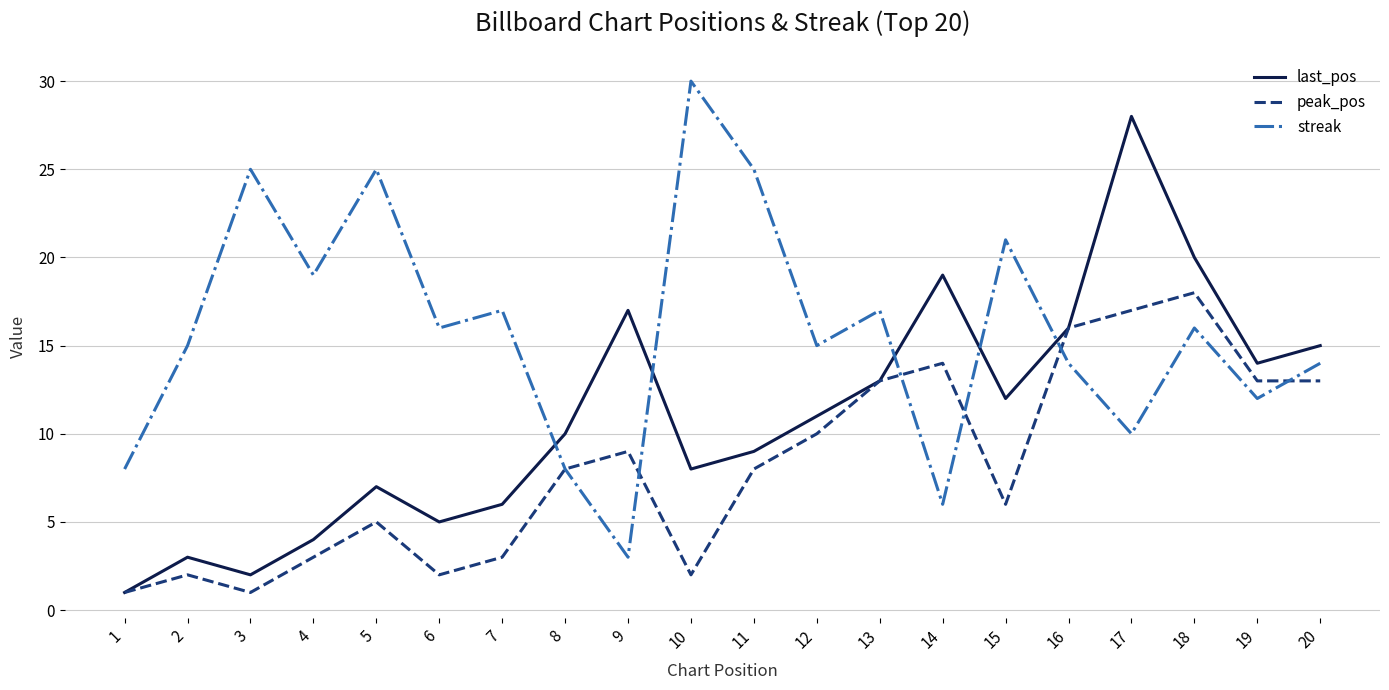

Is this an area chart (filled region under the line)?

No